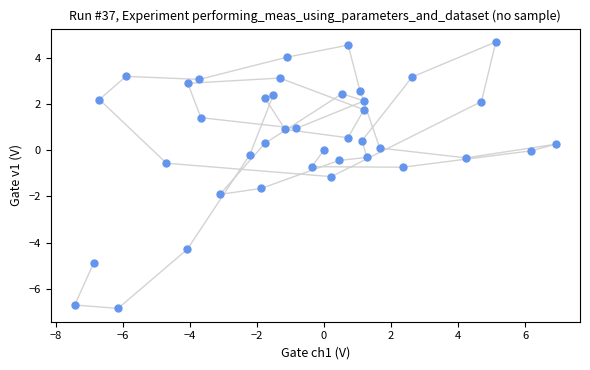

What is the range of Y values (max minus min)?

11.6